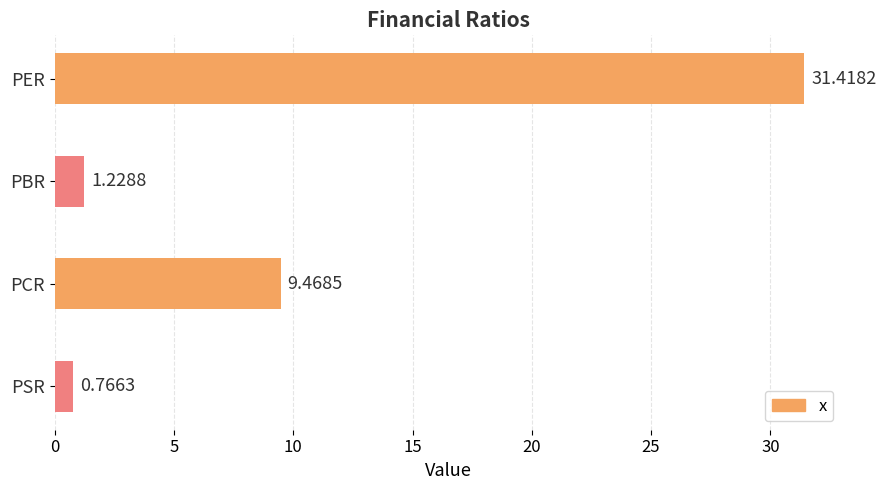

List the labels in order of value, smallest first.

PSR, PBR, PCR, PER